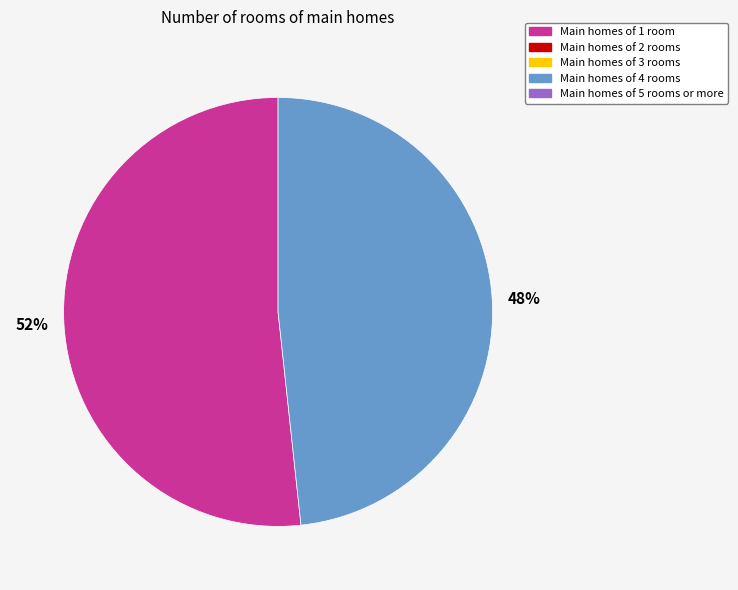

Is there a majority slice in this chart?

Yes